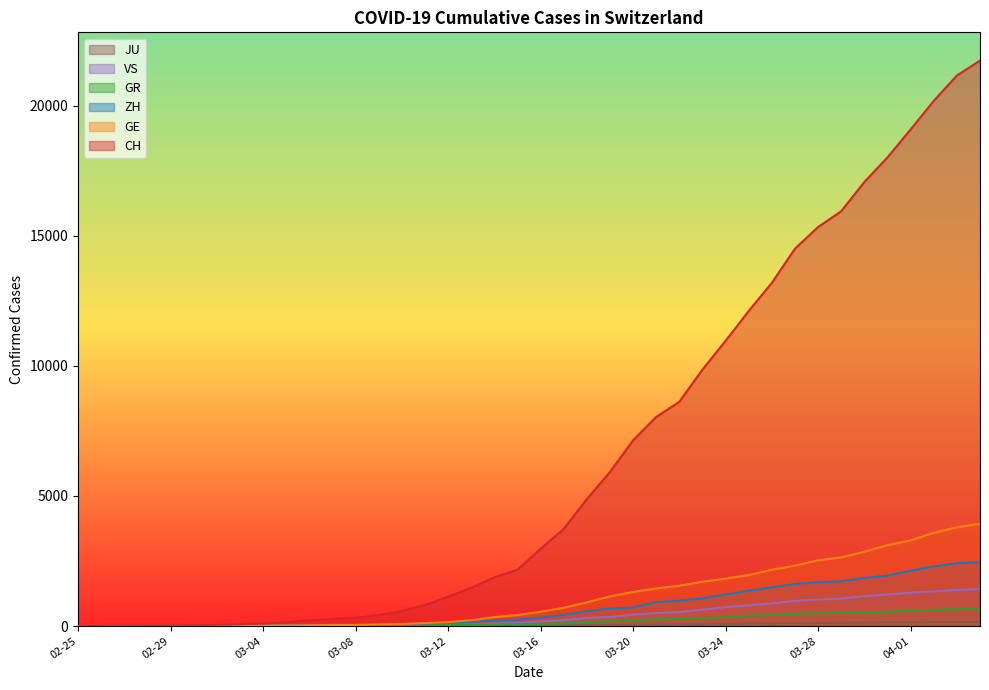

True or false: GR and CH intersect in this chart.

False